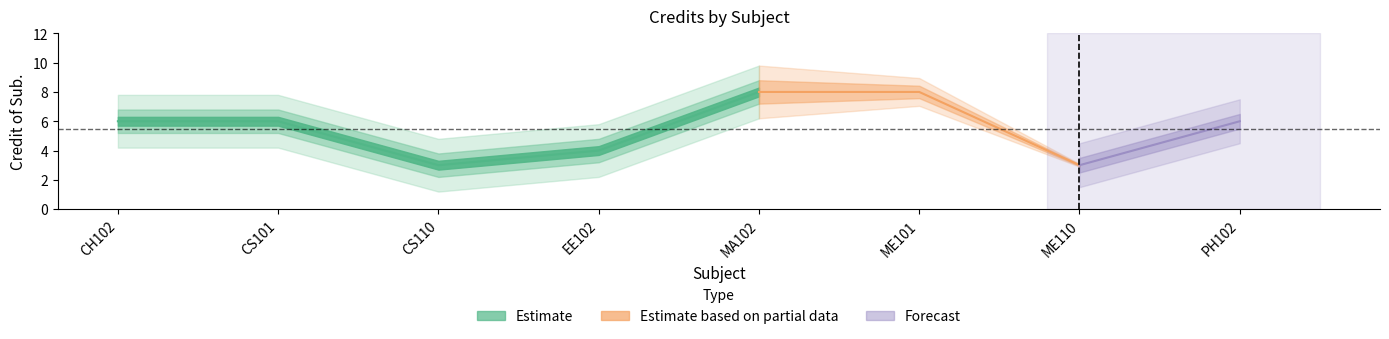

Count the number of values greater than 6.

2